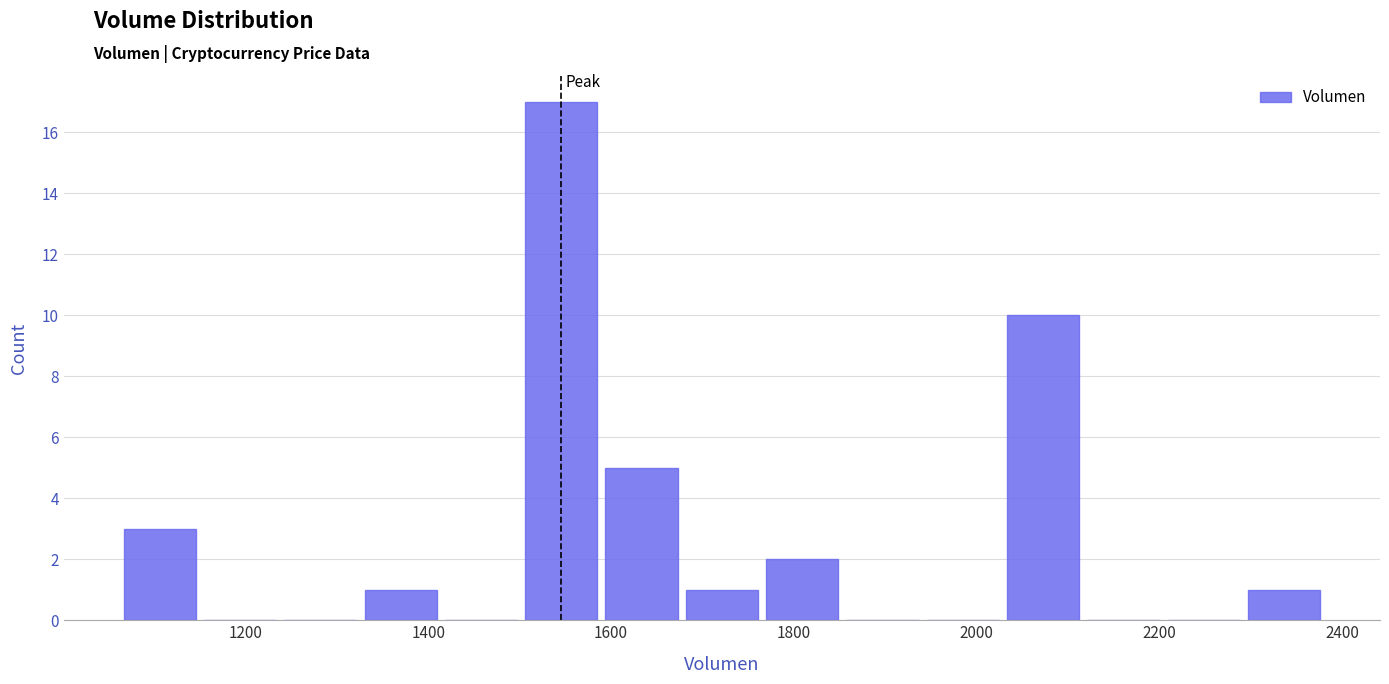

Which range on the x-axis has the tallest bar?

1500 to 1580